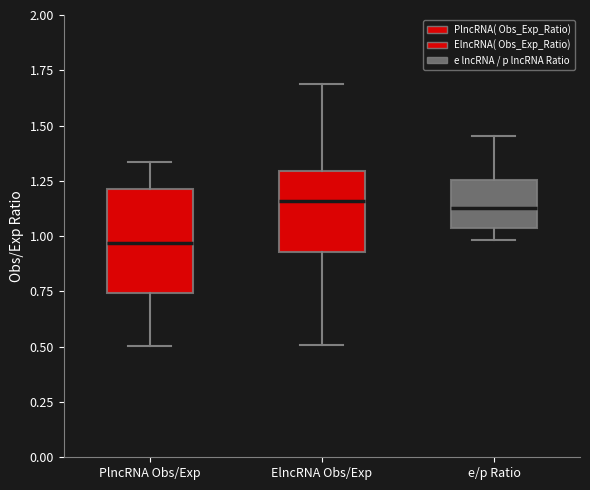

Reading left to right, read every box against the y-axis: the position of its median line, the range the box covers, and the ends of its whiskers. The values are not printed on the chart, so give them approximately, as read against the axis.

PlncRNA Obs/Exp: median 0.95, box 0.75 to 1.20, whiskers 0.50 to 1.35
ElncRNA Obs/Exp: median 1.15, box 0.95 to 1.30, whiskers 0.50 to 1.70
e/p Ratio: median 1.15, box 1.05 to 1.25, whiskers 1.00 to 1.45